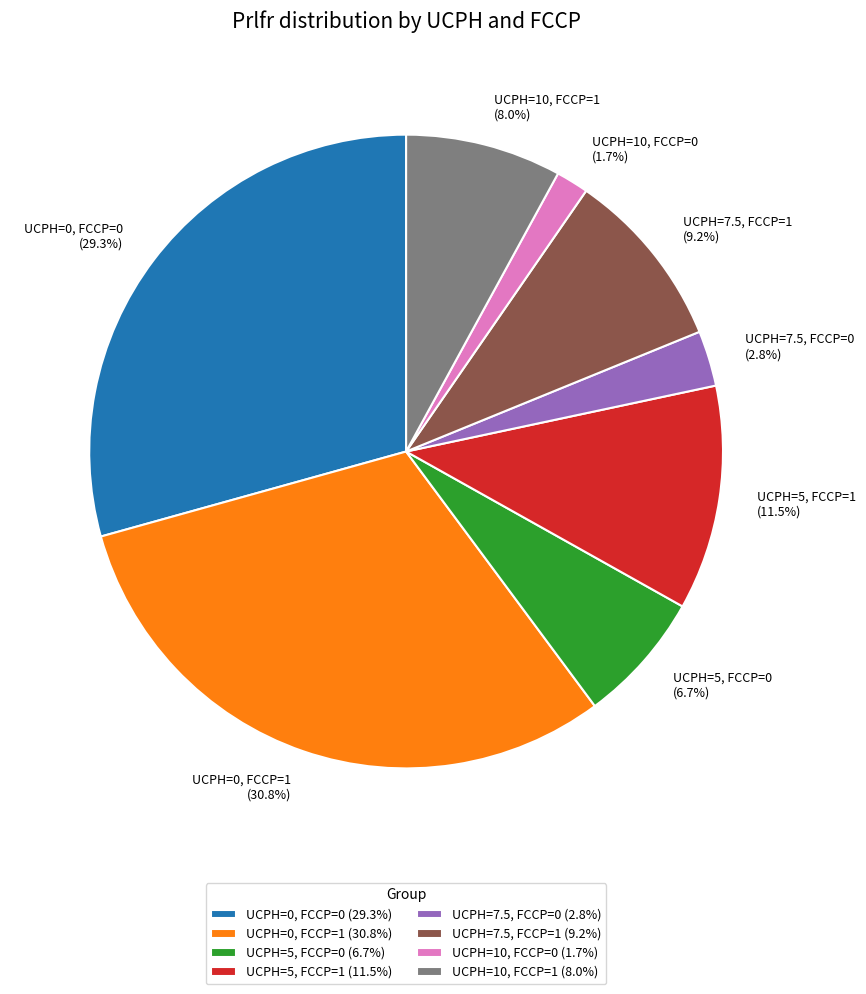

Which has a higher value, UCPH=5, FCCP=1 or UCPH=7.5, FCCP=0?

UCPH=5, FCCP=1